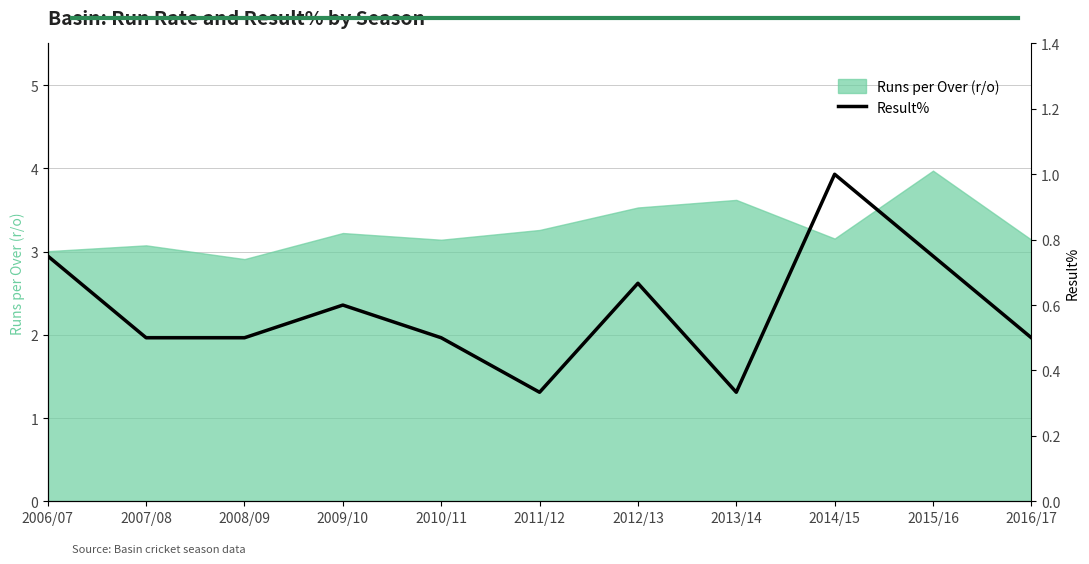

True or false: there are more than 1 points higher than both neighbors.

True